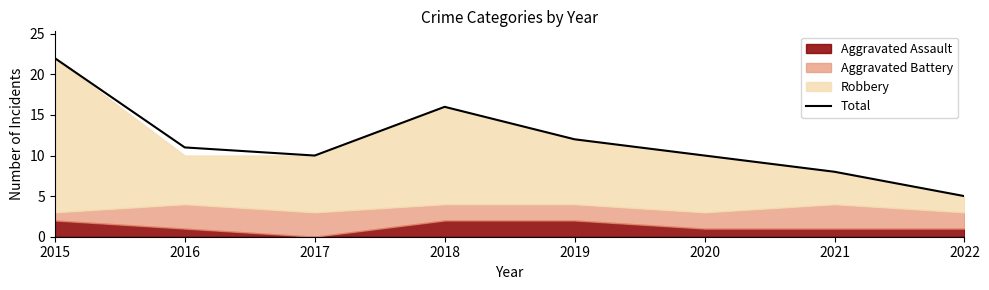

The value of Total at 2016 is 19. True or false?

False